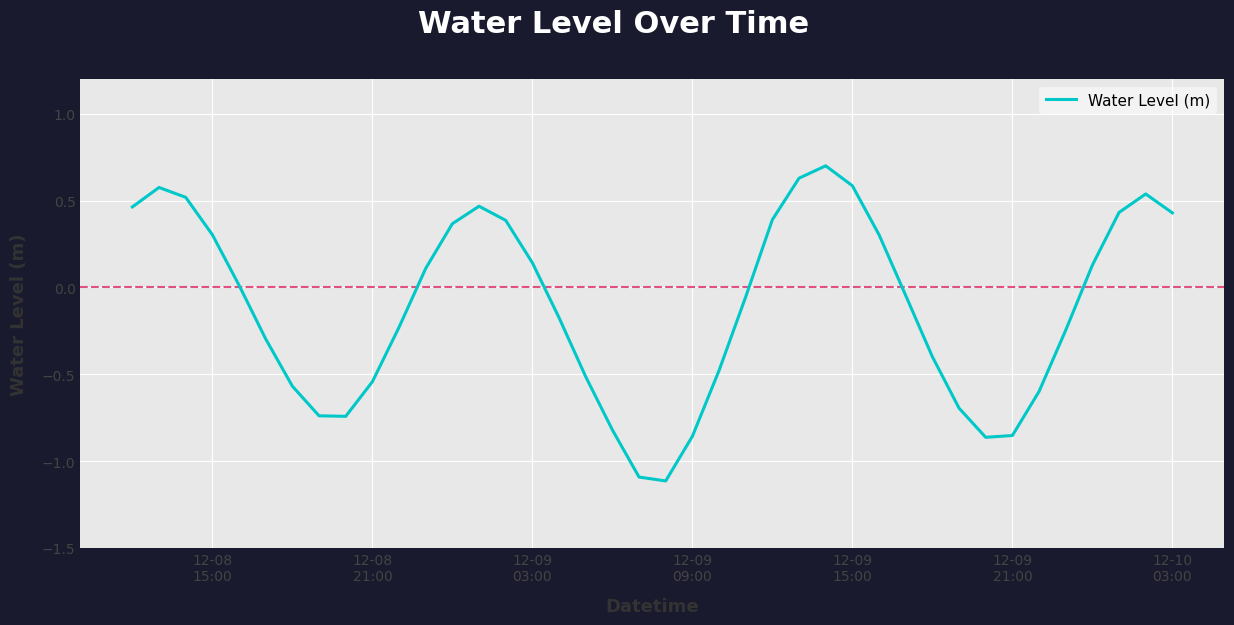

What is the minimum value shown in the chart?

-1.1